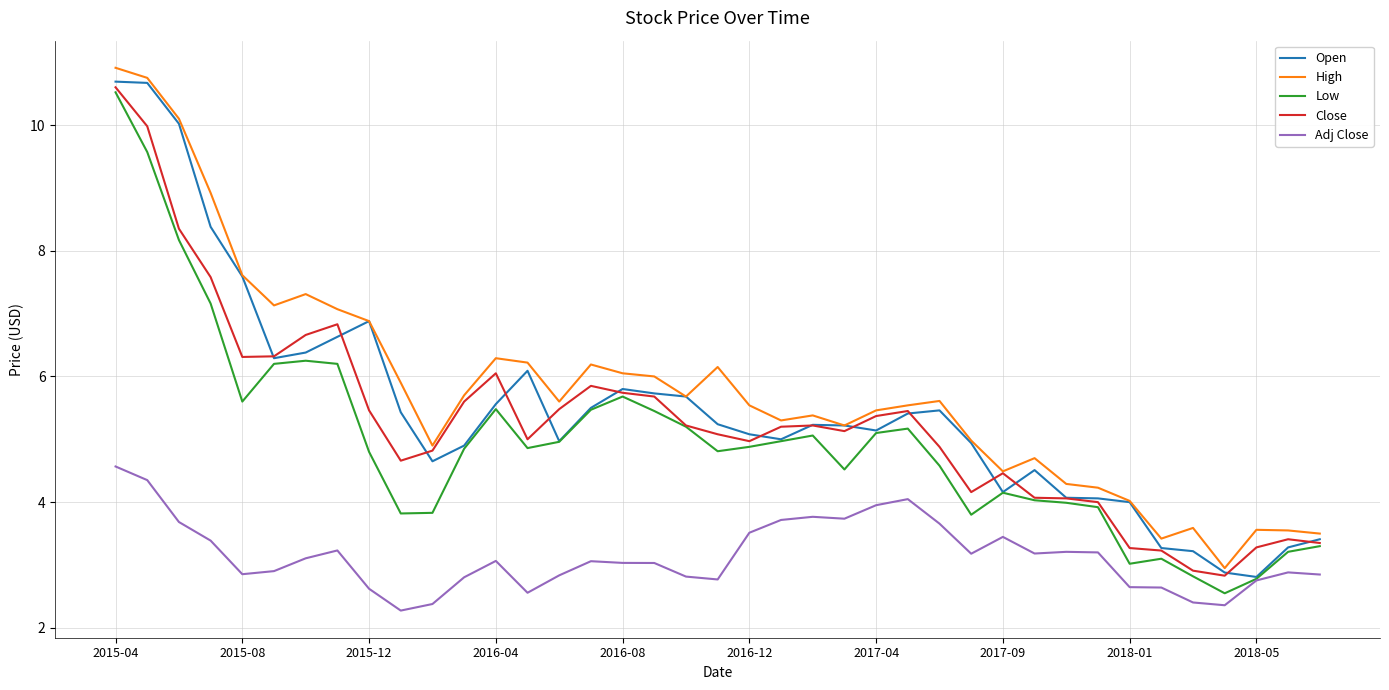

In Close, how many points are lower than both neighbors (excluding endpoints)?

7